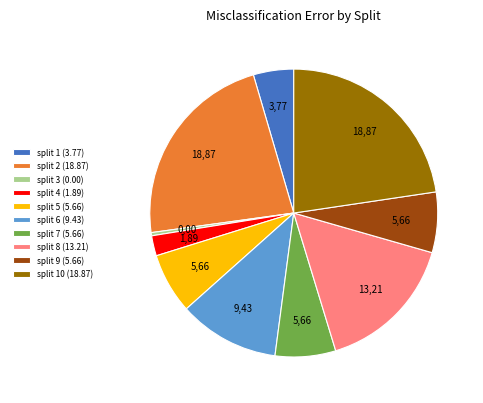

Is there any slice that represents more than half of the pie?

No